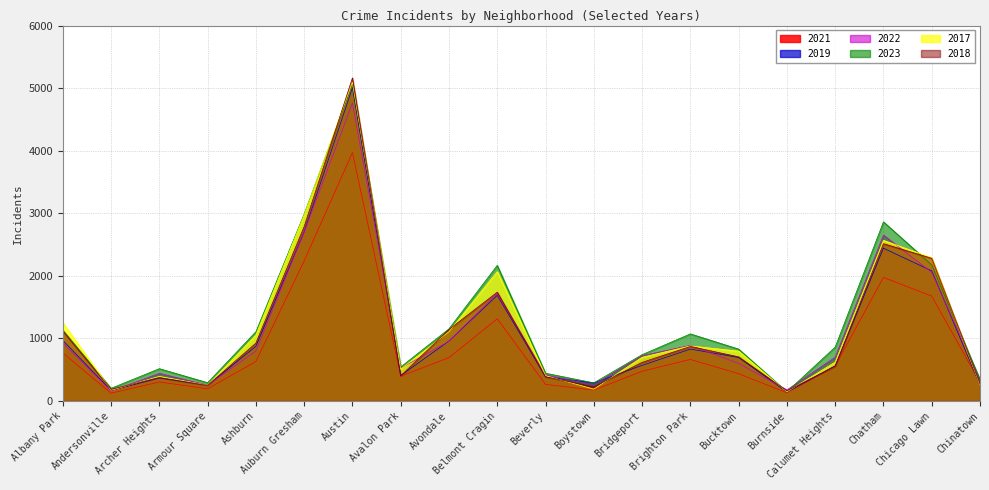

Which series ends up on top after the final intersection of 2023 and 2018?

2023